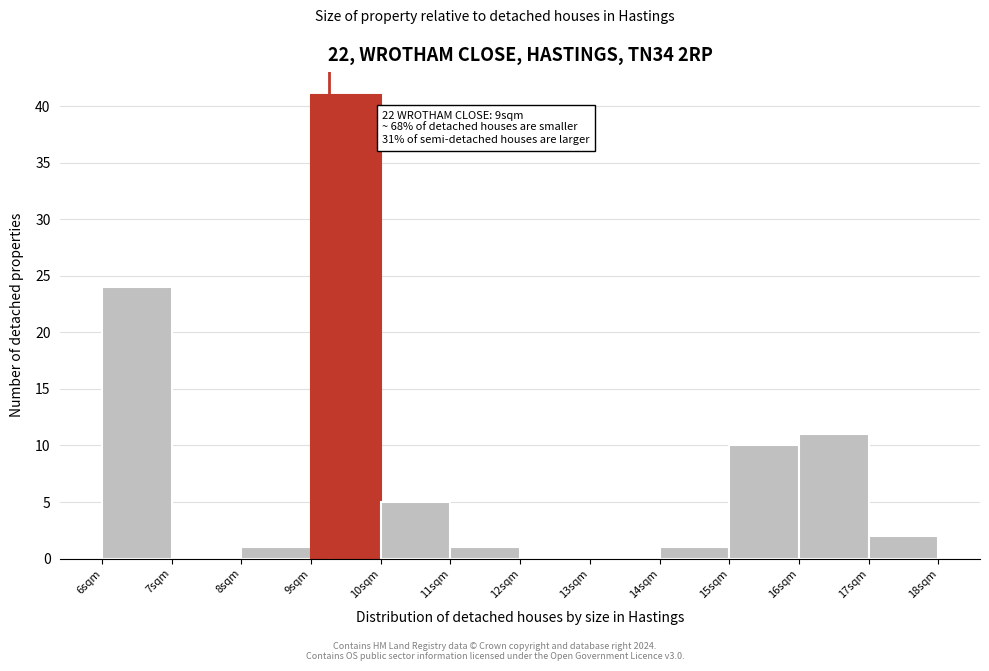

Reading left to right, transcribe all the data shown in this chart.

6sqm=24	7sqm=0	8sqm=1	9sqm=41	10sqm=5	11sqm=1	12sqm=0	13sqm=0	14sqm=1	15sqm=10	16sqm=11	17sqm=2